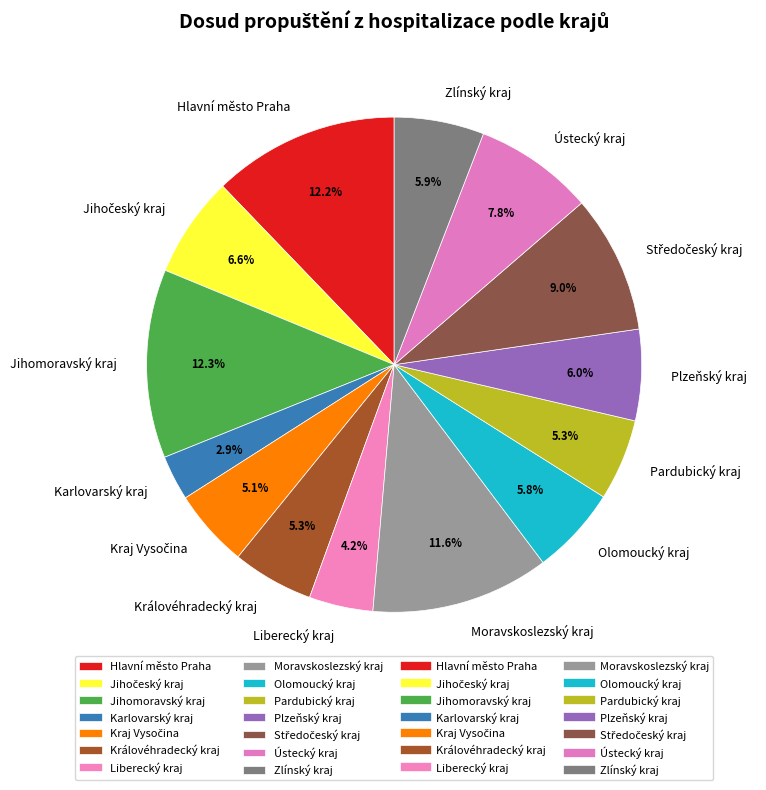

To the nearest percent, what is the average slice percentage?

7%